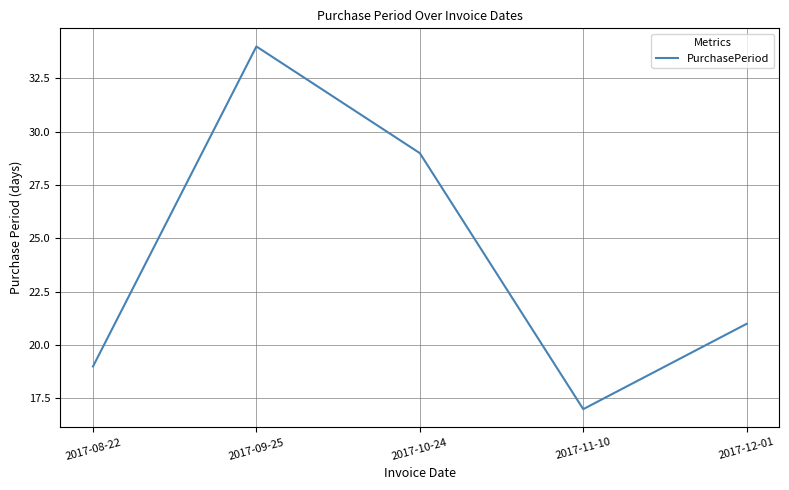

Read the value at 2017-11-10, to the nearest 10.

20